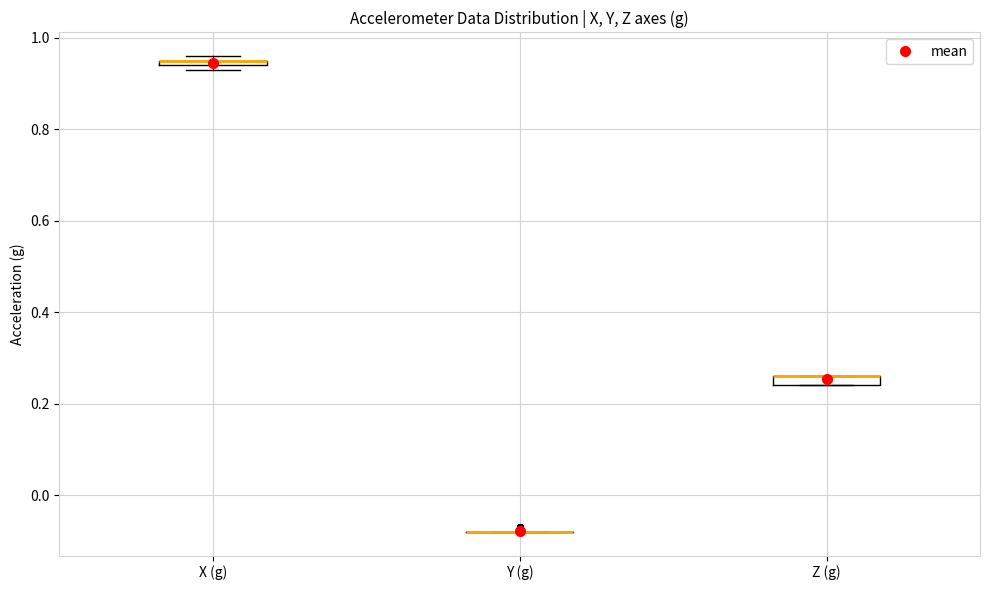

Where is the lower edge of the box for Z (g) on the y-axis? The values are not printed on the chart, so give them approximately, as read against the axis.

0.24